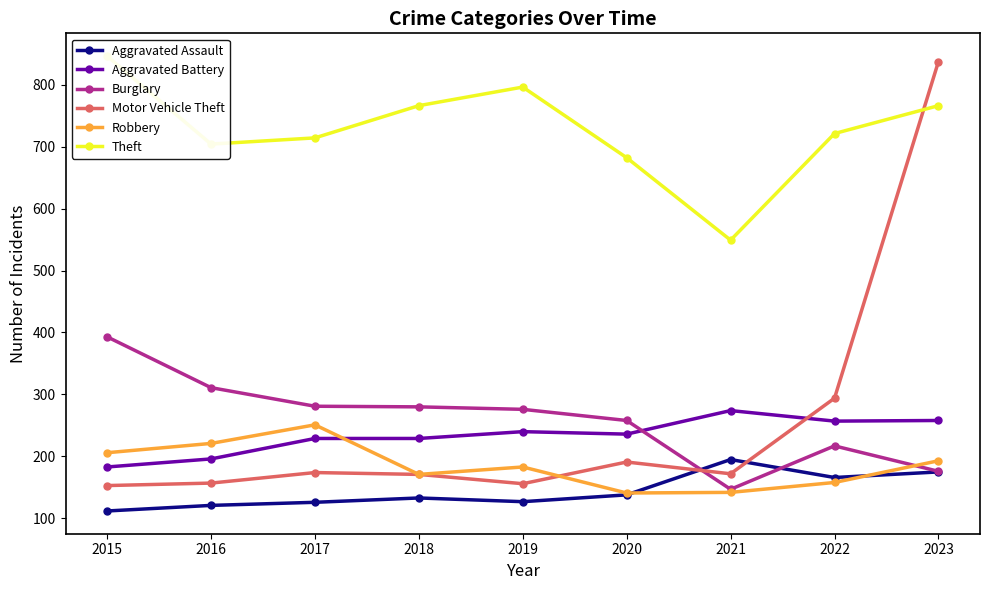

What are all the series names shown in the legend?

Aggravated Assault, Aggravated Battery, Burglary, Motor Vehicle Theft, Robbery, Theft